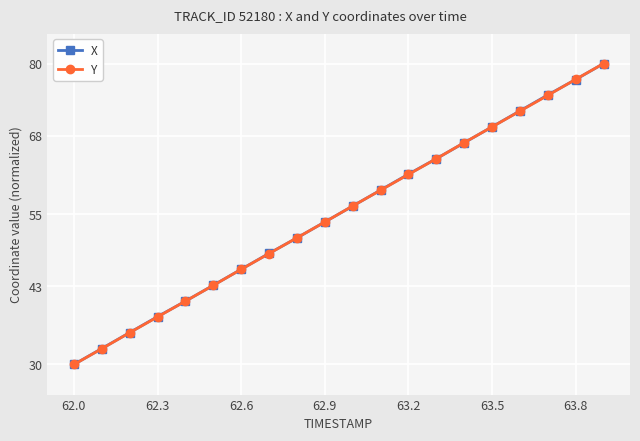

True or false: Y has more than 2 interior local peaks.

False